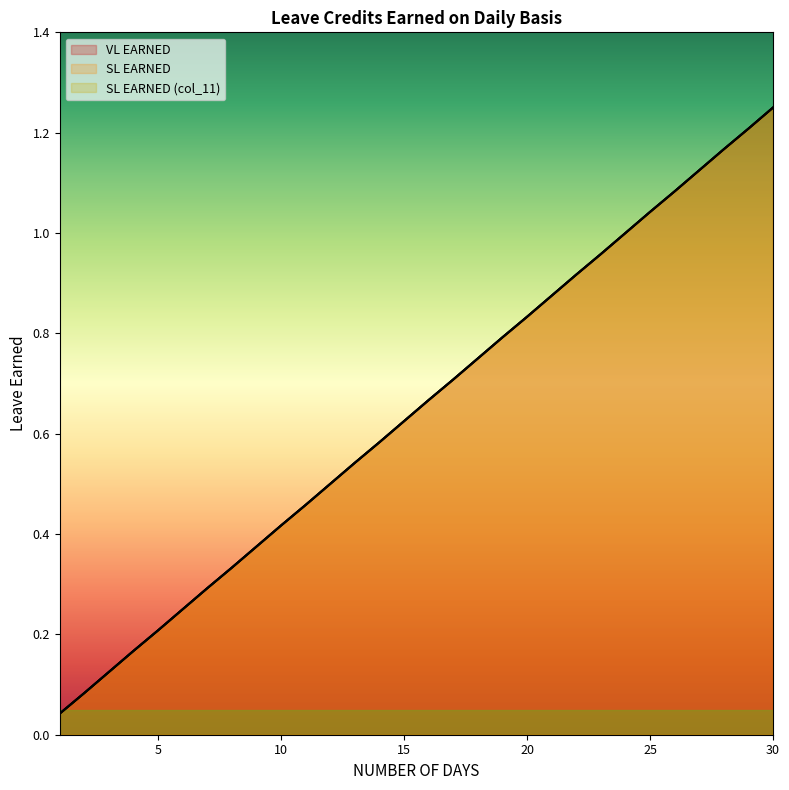

Reading left to right, extract all data points from this chart.

VL EARNED: 0.0	0.1	0.1	0.2	0.2	0.2	0.3	0.3	0.4	0.4	0.5	0.5	0.5	0.6	0.6	0.7	0.7	0.8	0.8	0.8	0.9	0.9	1.0	1.0	1.0	1.1	1.1	1.2	1.2	1.2
SL EARNED: 0.0	0.1	0.1	0.2	0.2	0.2	0.3	0.3	0.4	0.4	0.5	0.5	0.5	0.6	0.6	0.7	0.7	0.8	0.8	0.8	0.9	0.9	1.0	1.0	1.0	1.1	1.1	1.2	1.2	1.2
SL EARNED (col_11): 0.0	0.1	0.1	0.2	0.2	0.2	0.3	0.3	0.4	0.4	0.5	0.5	0.5	0.6	0.6	0.7	0.7	0.8	0.8	0.8	0.9	0.9	1.0	1.0	1.0	1.1	1.1	1.2	1.2	1.2